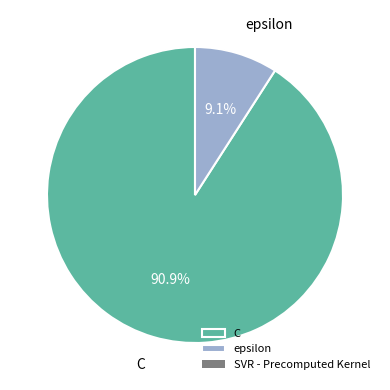

True or false: epsilon accounts for 1% of the total.

False